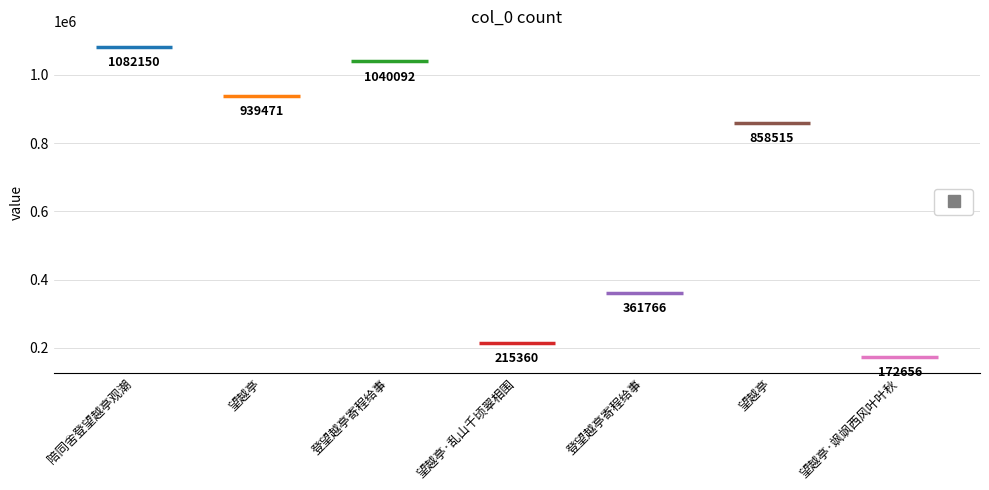

What is the value of the 2nd bar from the left?

939471